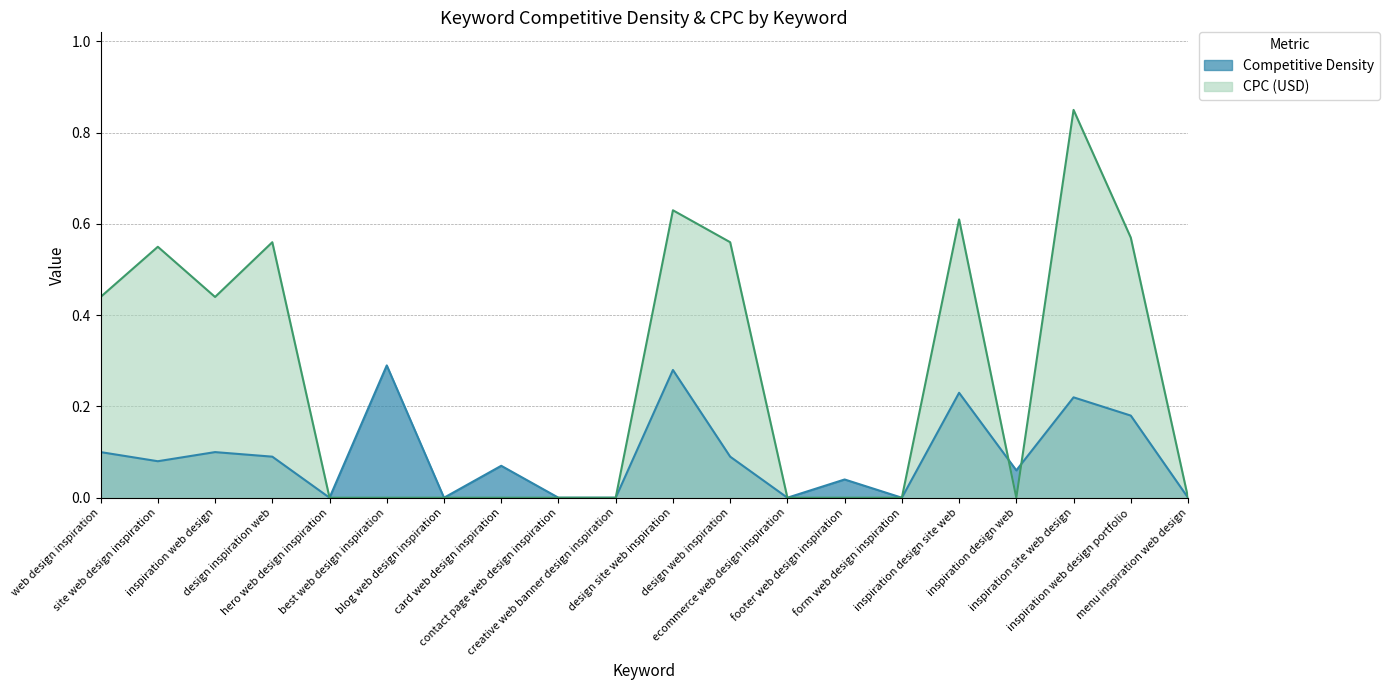

How many interior local peaks does the Competitive Density series have?

7